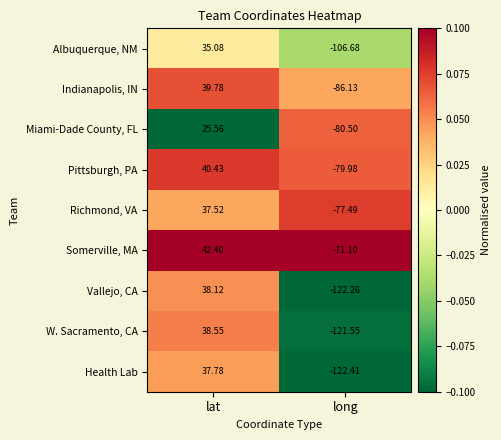

Is the value of Pittsburgh, PA at lat greater than the value of Somerville, MA at lat?

No